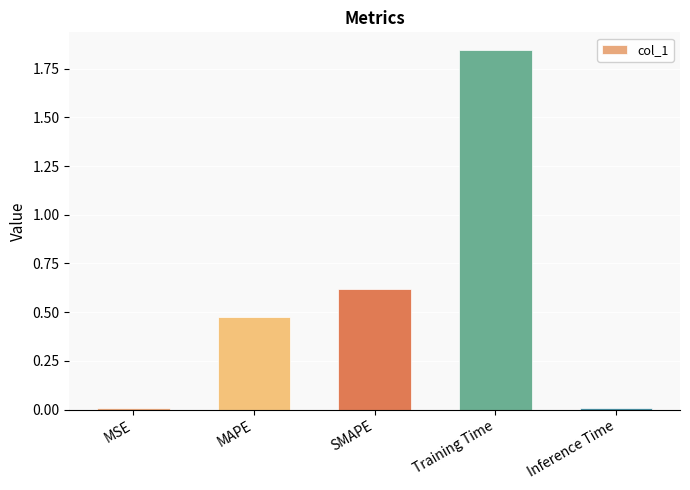

What is the label of the 5th bar from the right?

MSE